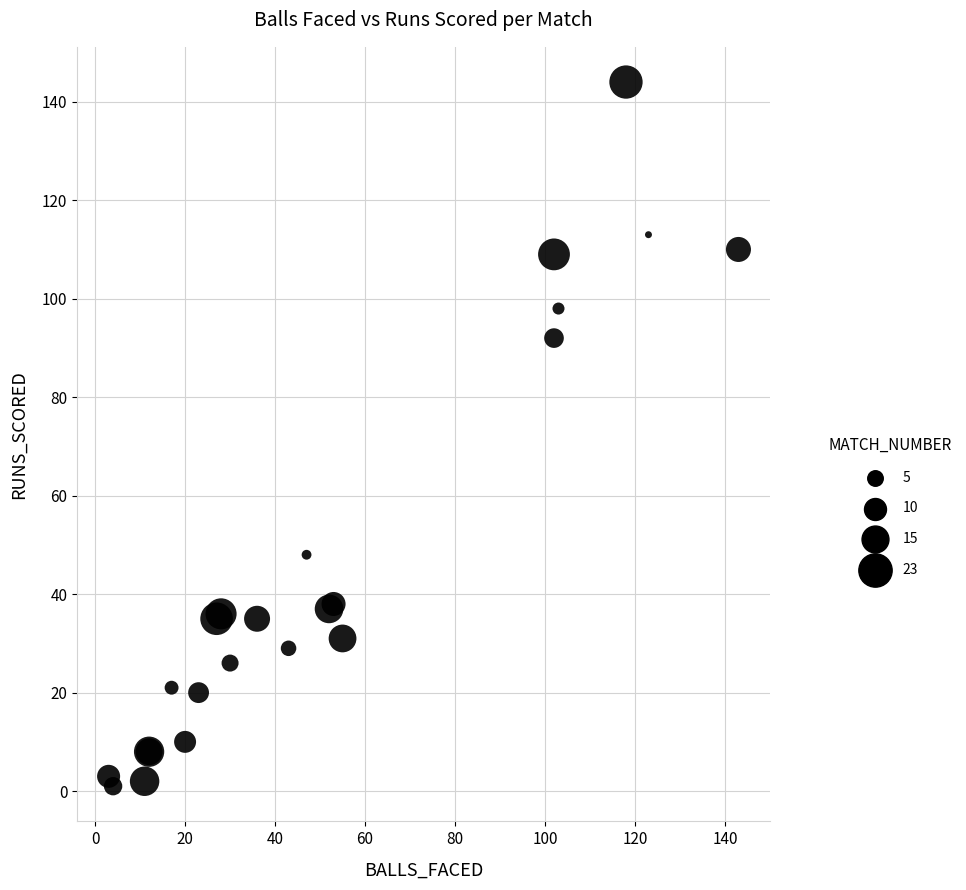

What Y value in the scatter plot is closest to 72?

92